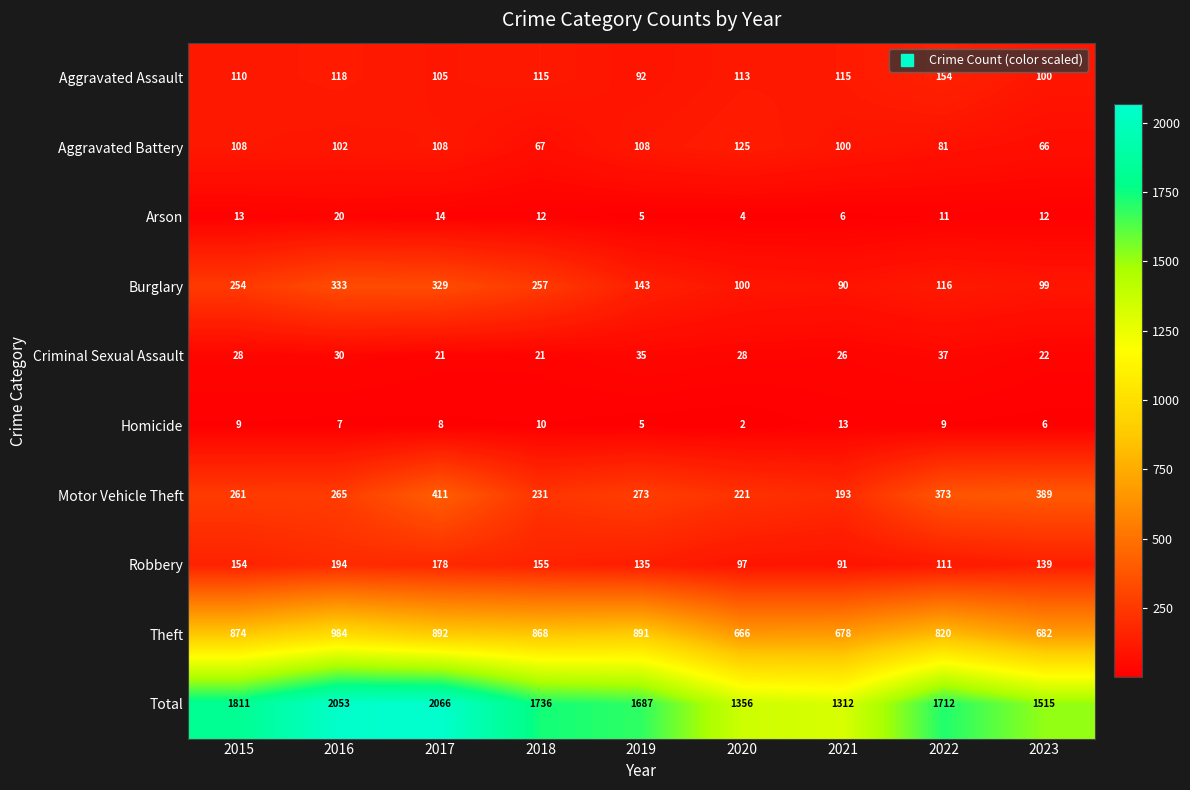

Which series has the widest spread of values?

Total